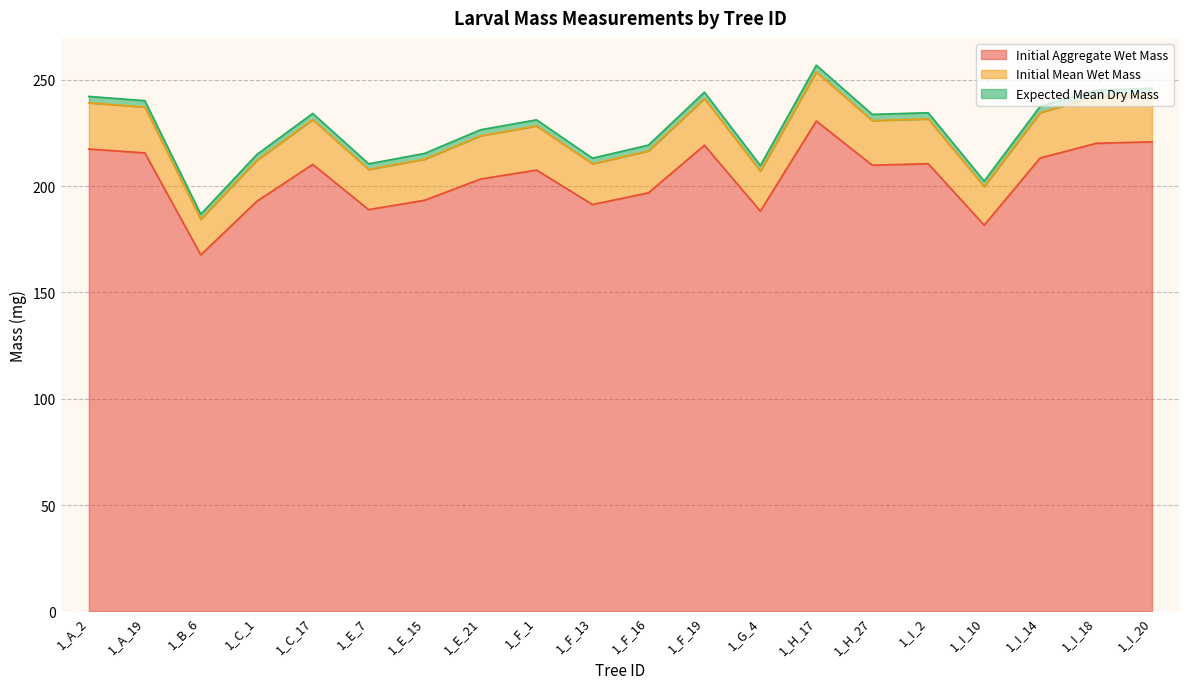

Does the chart have visible grid lines?

Yes